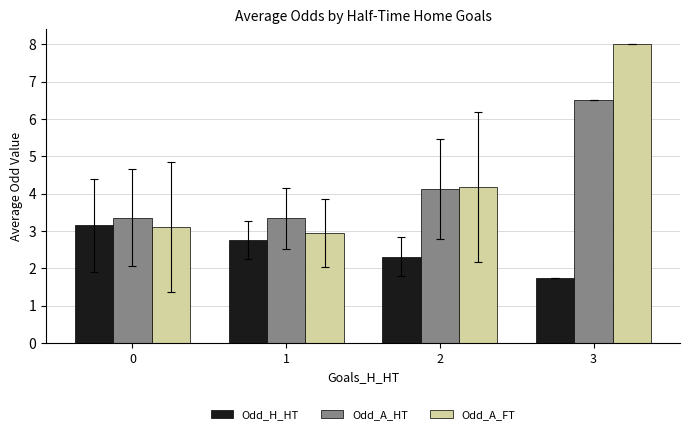

What is the difference between the Odd_A_FT values at 1 and 0?

0.2